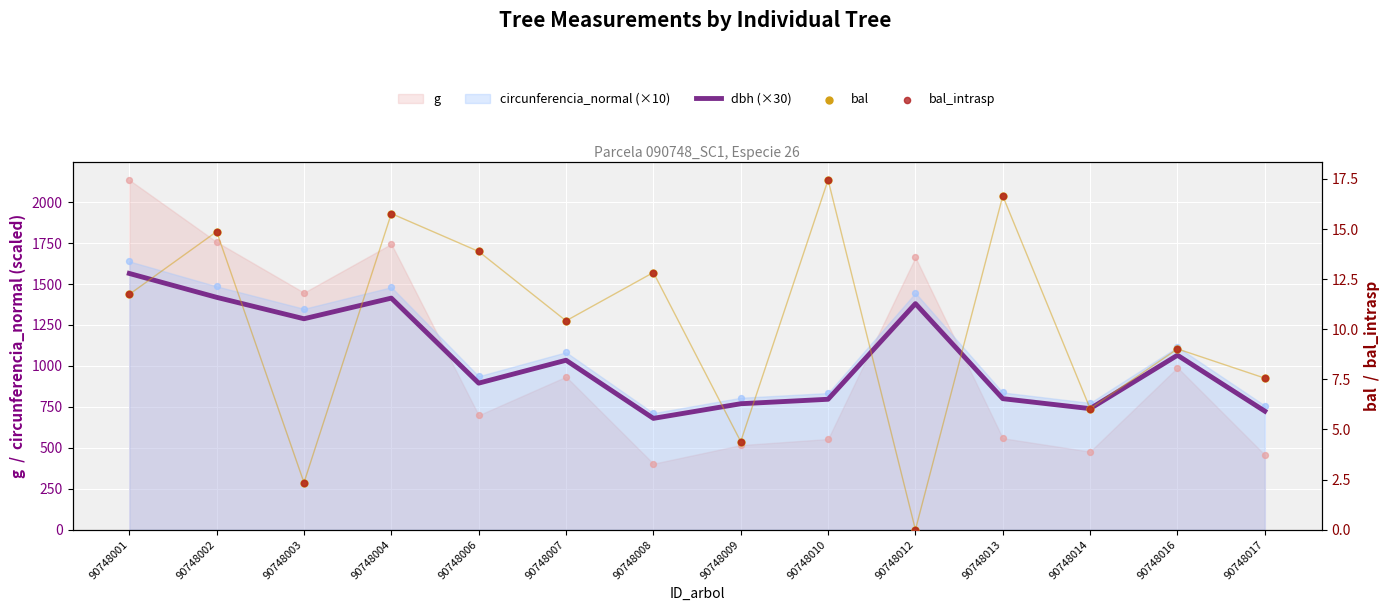

What is the total value across all series at 90748013?

833.4